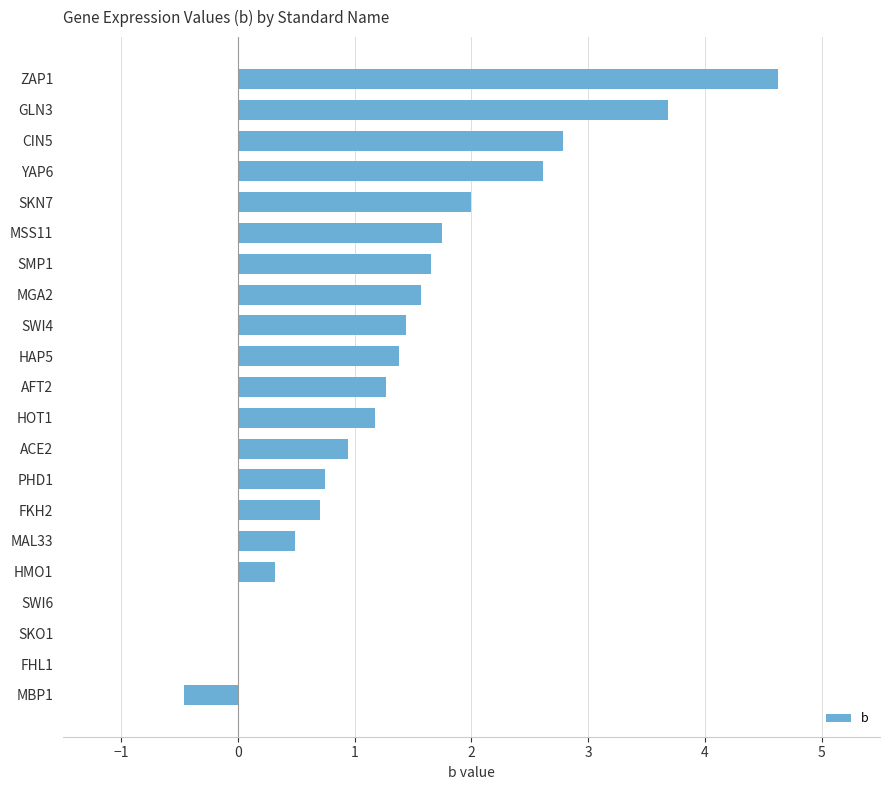

What is the sum of all values?

28.7